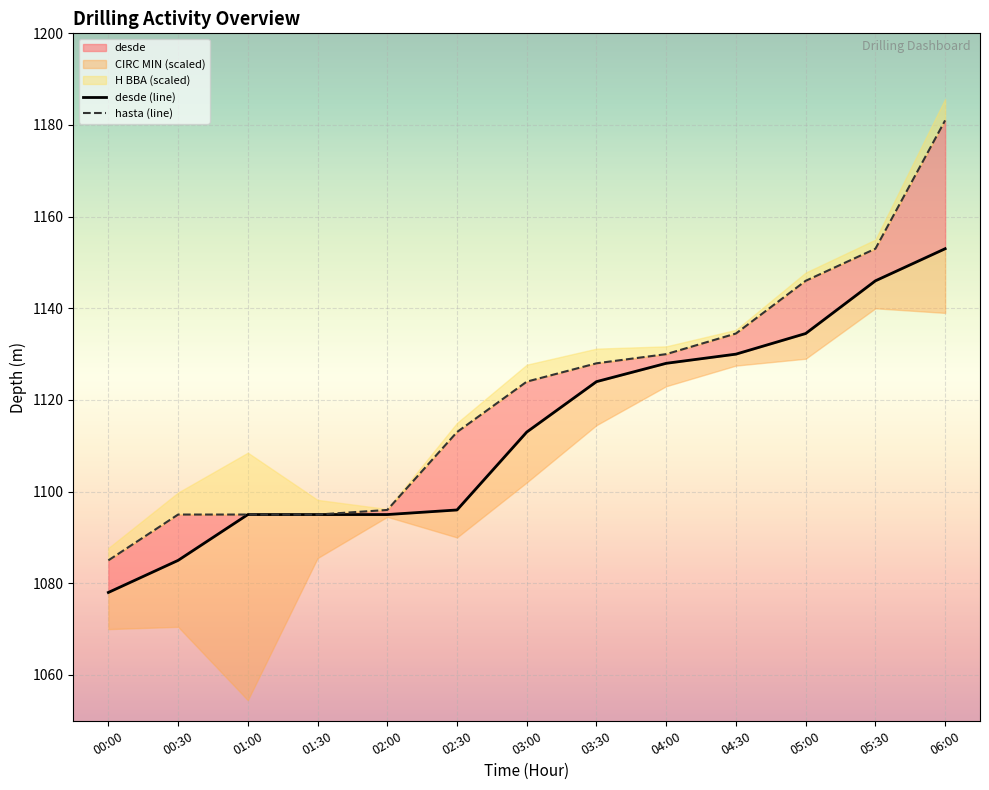

Which series changed the most between 00:00 and 01:00?

desde (line)